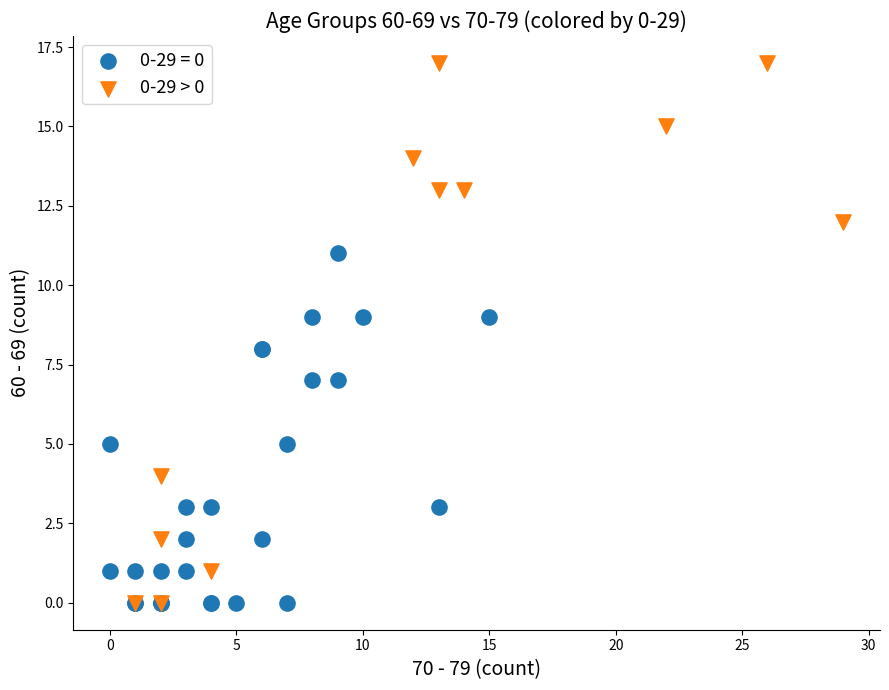

Which series has the largest Y range (max minus min)?

0-29 > 0